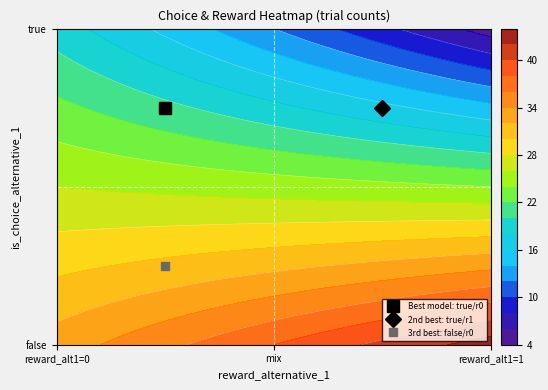

Where is the data nearest to the value 25?

true_0